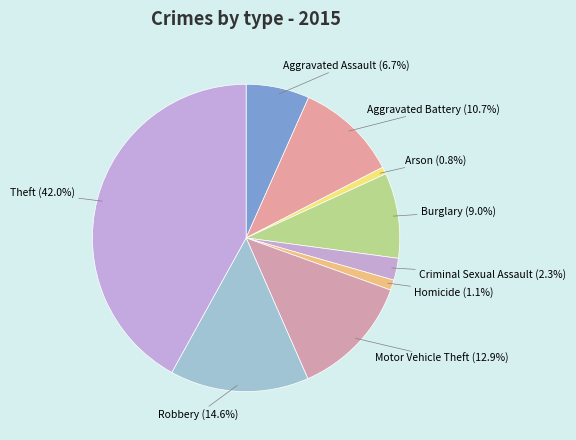

How many segments does this pie chart have?

9